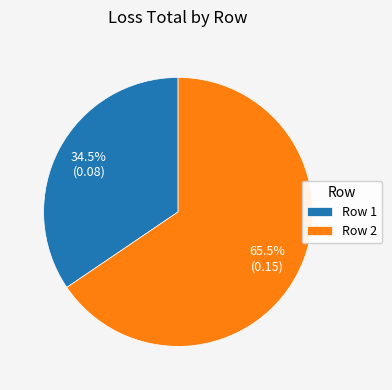

Rank the categories by value from lowest to highest.

Row 1, Row 2